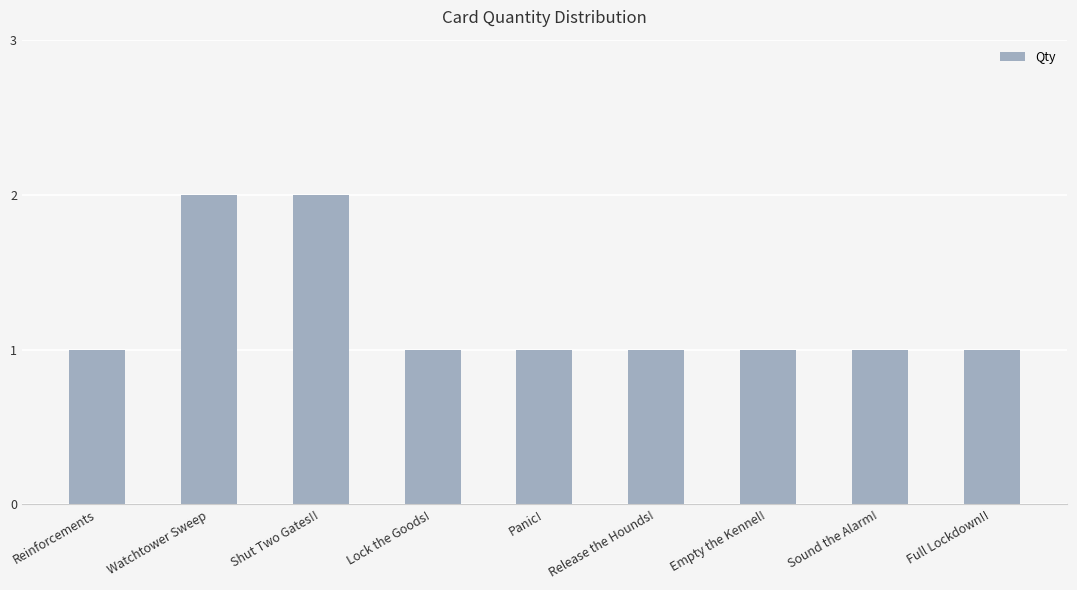

Reading right to left, extract all data points from this chart.

1	1	1	1	1	1	2	2	1